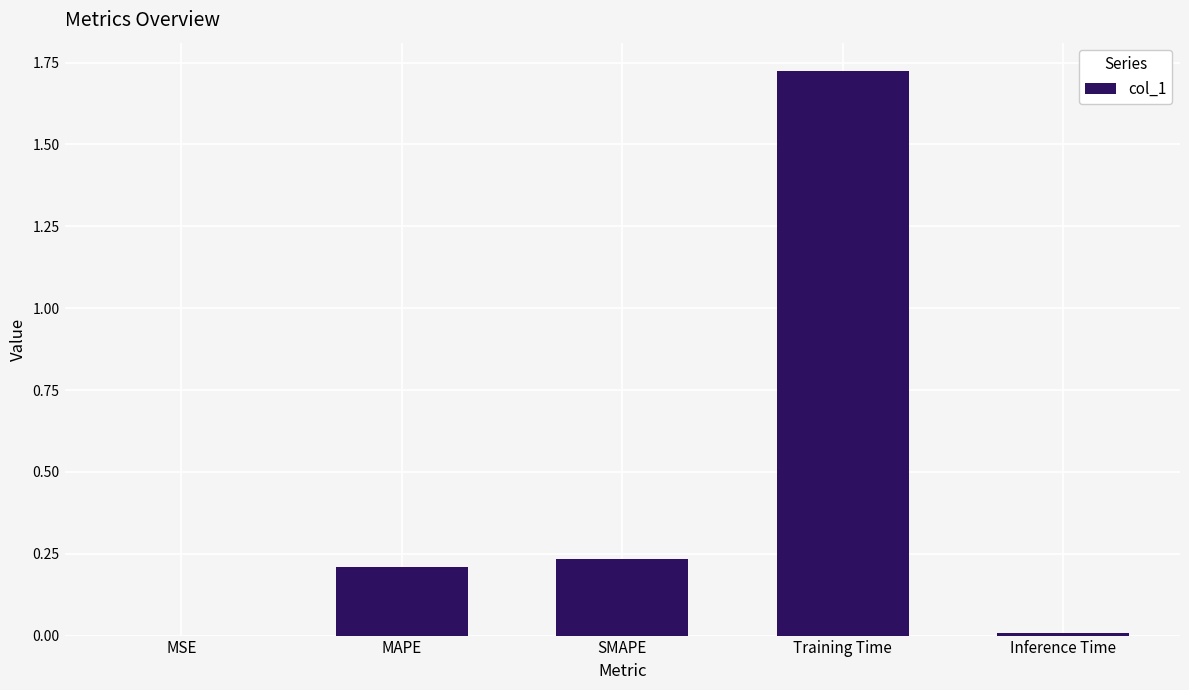

At which category does the chart reach its peak across all series?

Training Time